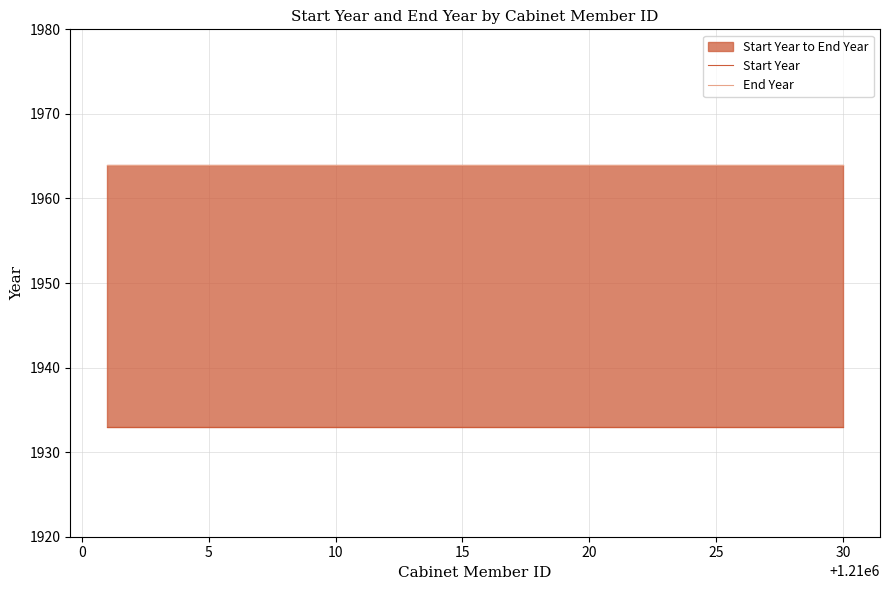

What is the smallest value displayed?

1933